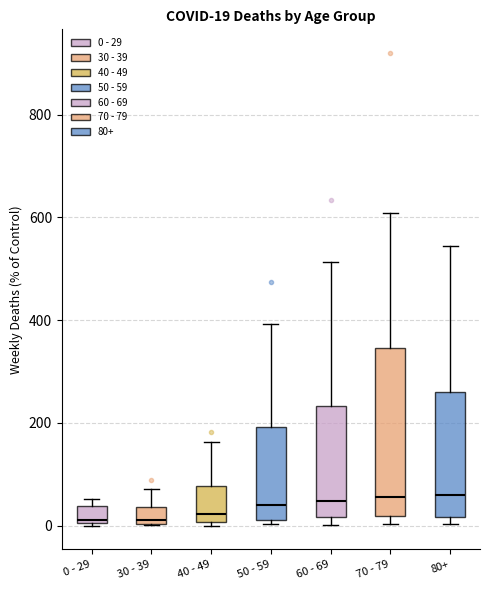

Which box is the tallest, from its lower edge to its upper edge?

70 - 79